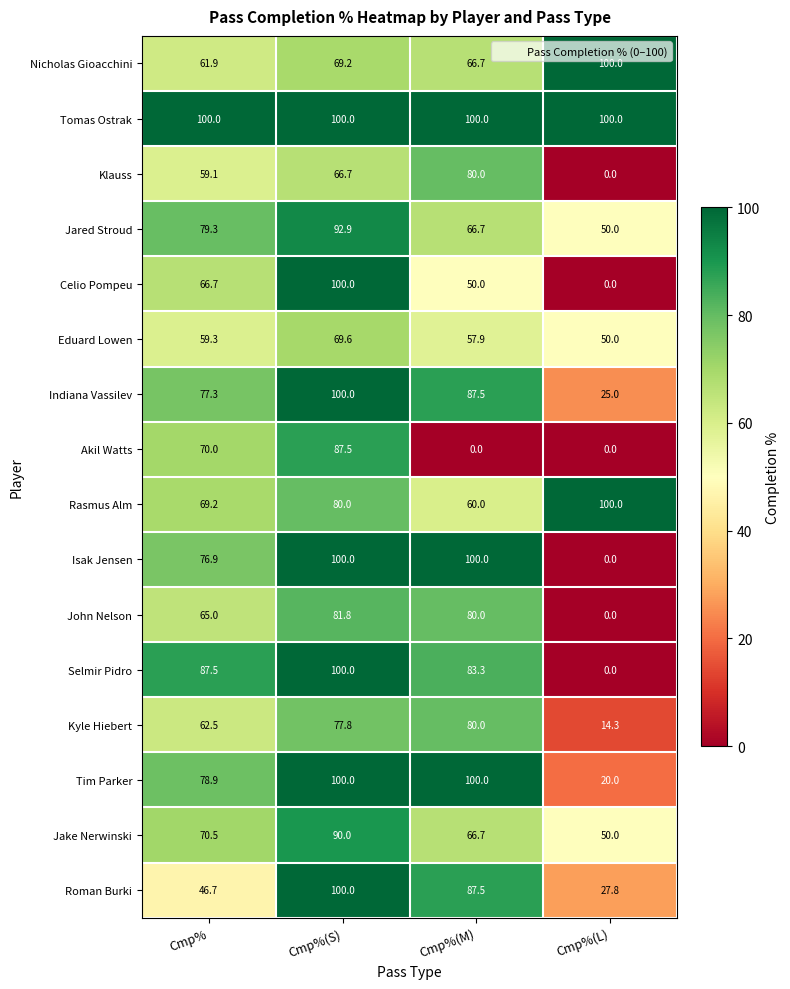

Between Cmp% and Cmp%(S), which series saw the biggest shift?

Roman Burki